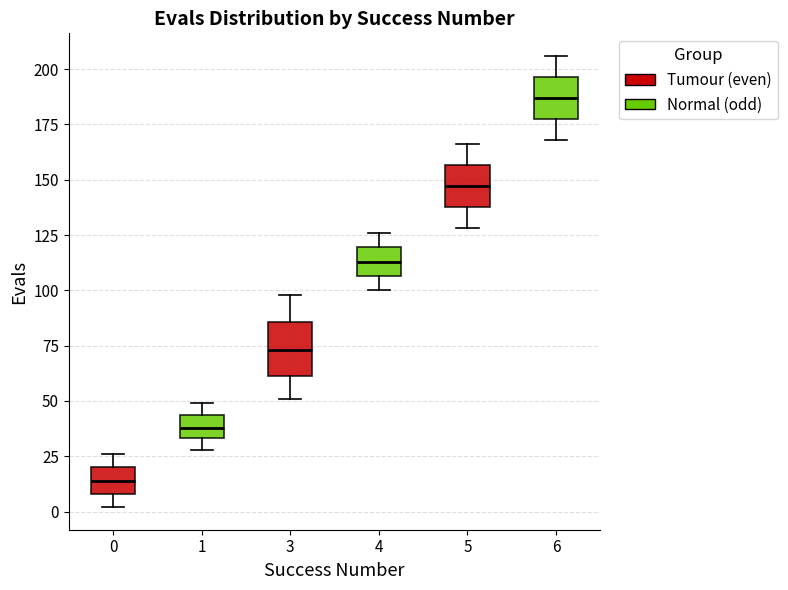

Where does the lower whisker of the box at x = 4 end on the y-axis? The values are not printed on the chart, so give them approximately, as read against the axis.

100